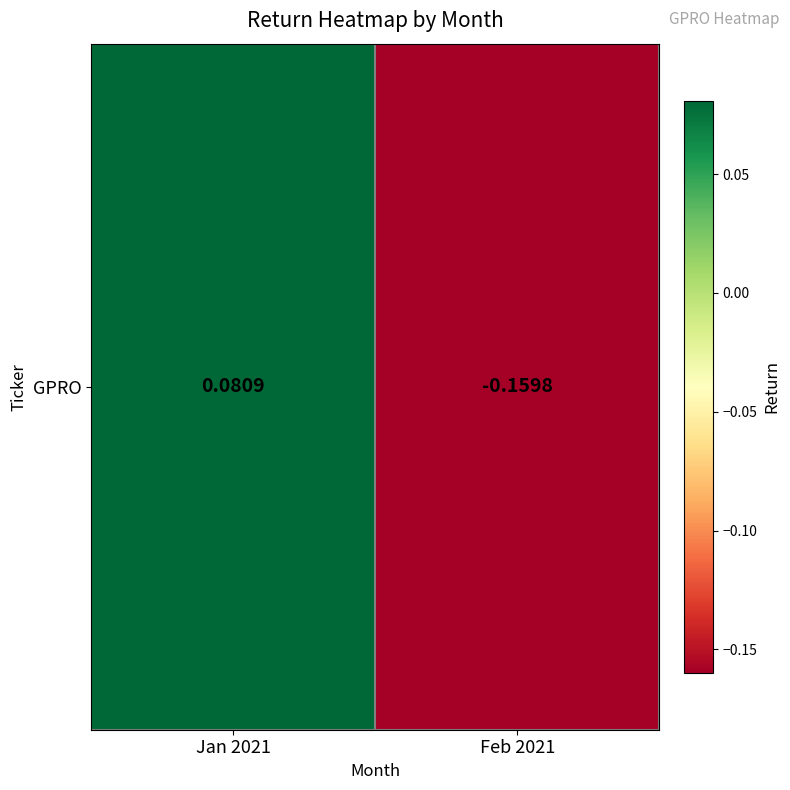

Which label corresponds to the largest value in the chart?

Jan 2021